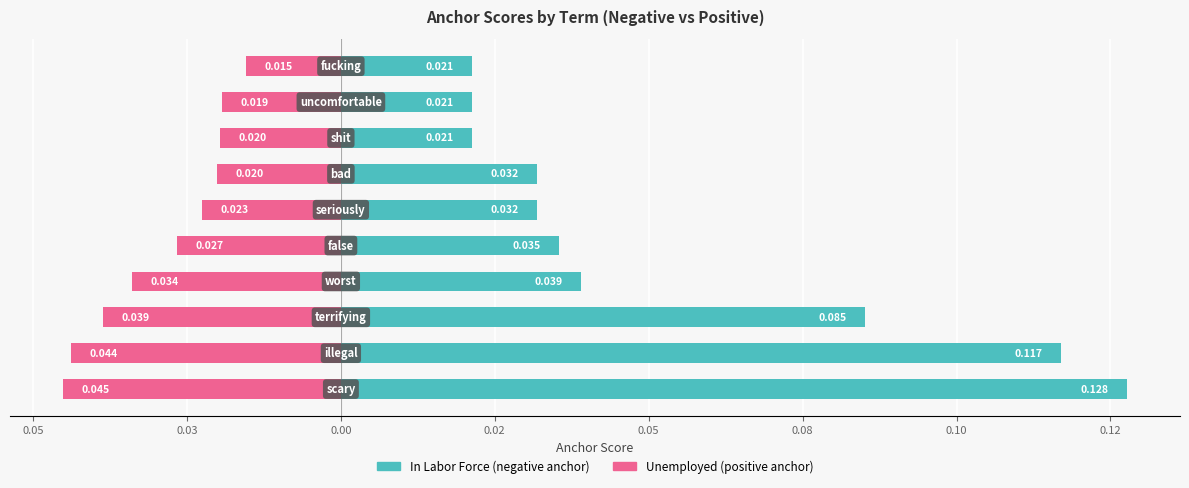

How many groups of bars are there?

10